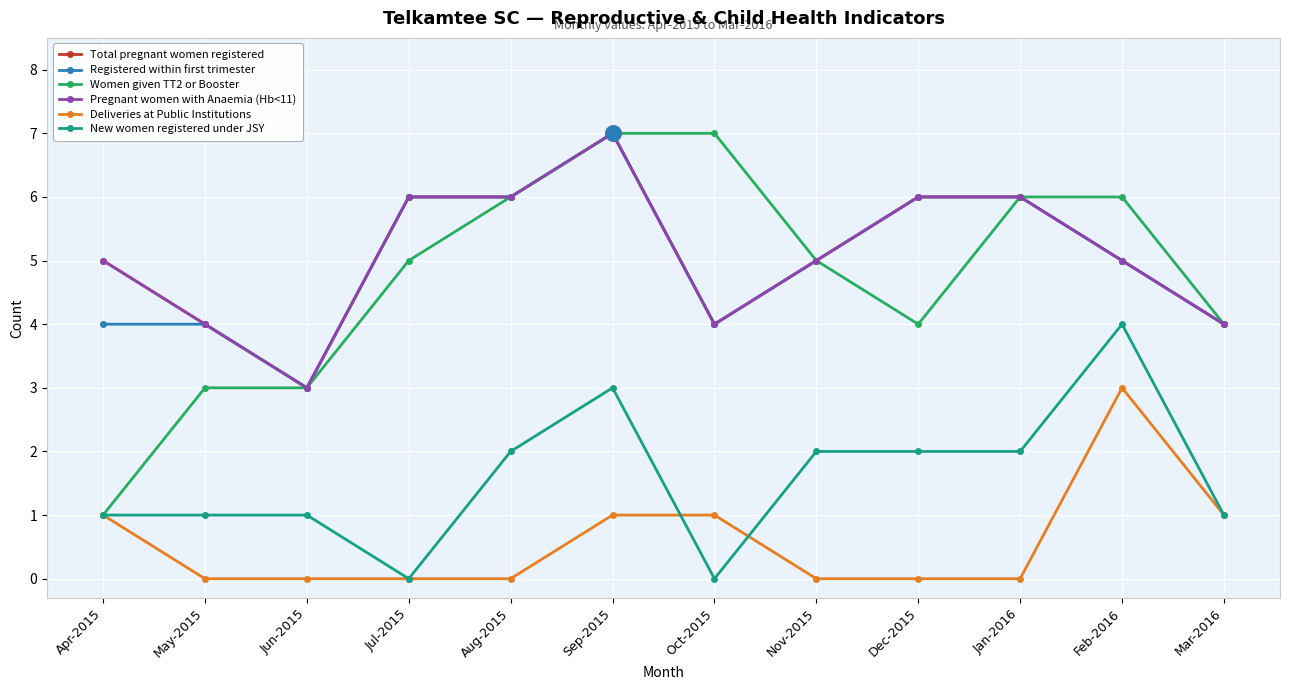

Which series has the largest total across all categories?

Total pregnant women registered